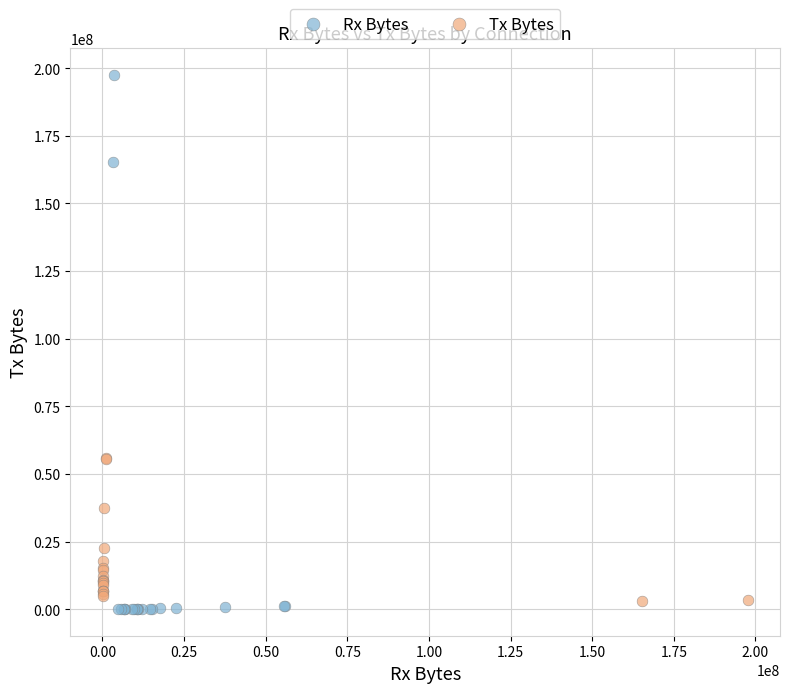

Which series has the largest Y range (max minus min)?

Rx Bytes